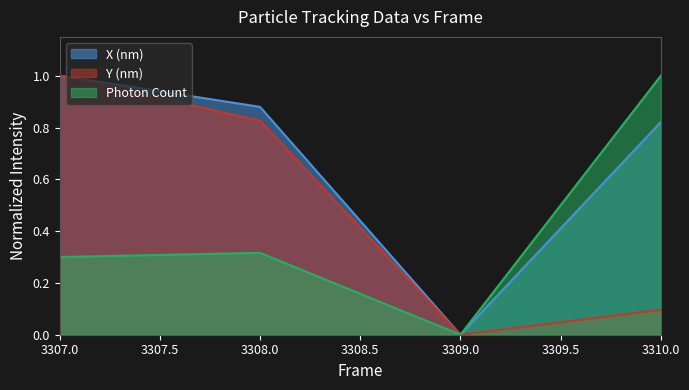

At which label is Photon Count closest to 0?

3309.0